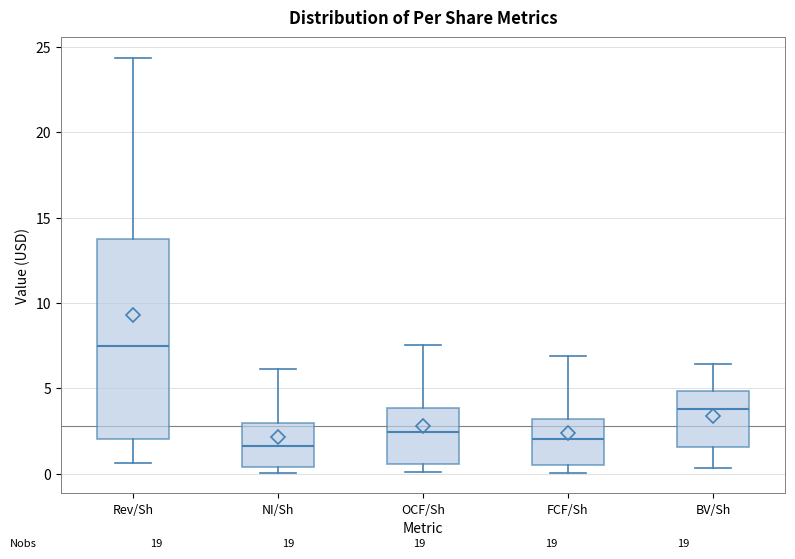

Reading left to right, transcribe this box plot: for each box, give where its median line is, the range the box spans, and where its two whiskers end, as read against the y-axis. The values are not printed on the chart, so give them approximately, as read against the axis.

Rev/Sh: median 7.5, box 2.0 to 13.5, whiskers 0.5 to 24.5
NI/Sh: median 1.5, box 0.5 to 3.0, whiskers 0.0 to 6.0
OCF/Sh: median 2.5, box 0.5 to 4.0, whiskers 0.0 to 7.5
FCF/Sh: median 2.0, box 0.5 to 3.0, whiskers 0.0 to 7.0
BV/Sh: median 4.0, box 1.5 to 5.0, whiskers 0.5 to 6.5